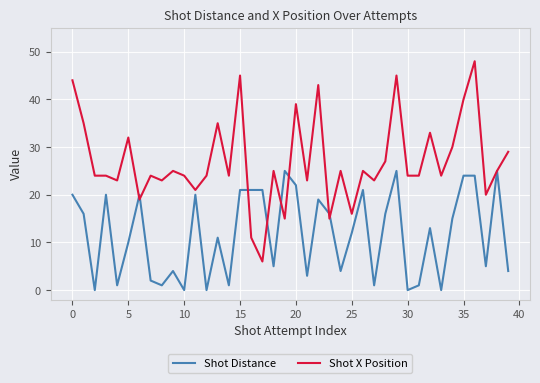

True or false: Shot X Position has more than 0 points higher than both neighbors.

True